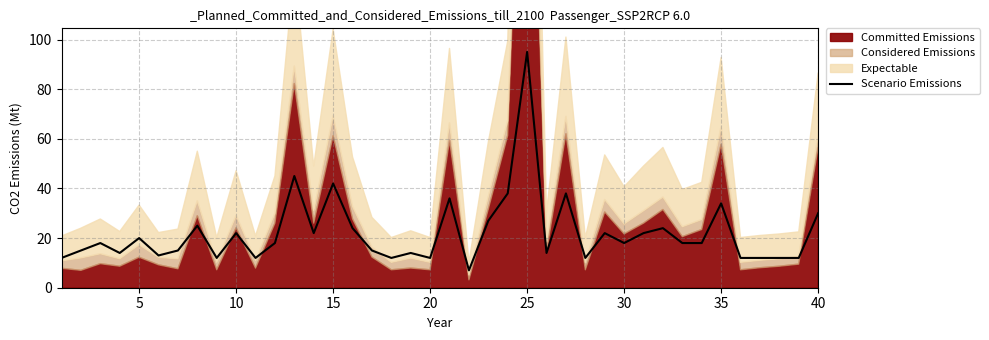

What is the highest value of the Scenario Emissions series?

95